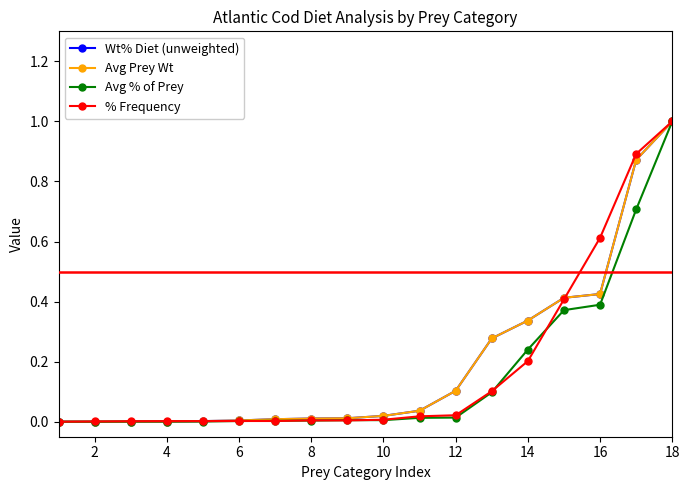

What is the value of the Wt% Diet (unweighted) point at the 12th from the left?

0.1